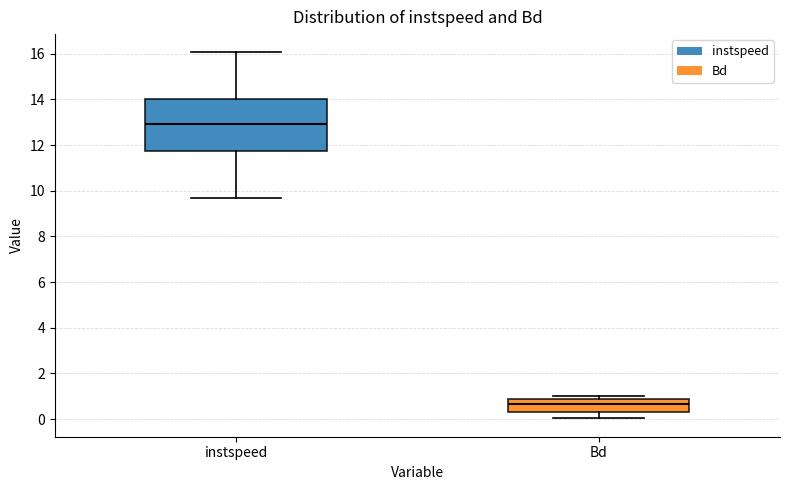

Which box is the tallest, from its lower edge to its upper edge?

instspeed